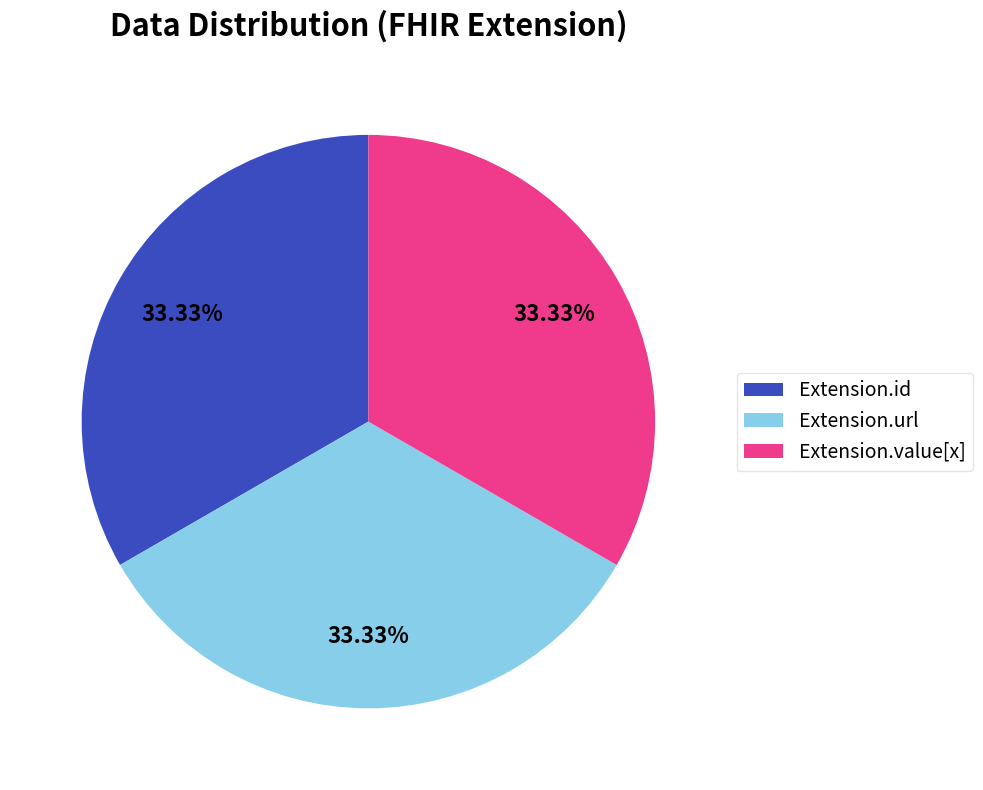

To the nearest percent, what is the average slice percentage?

33%